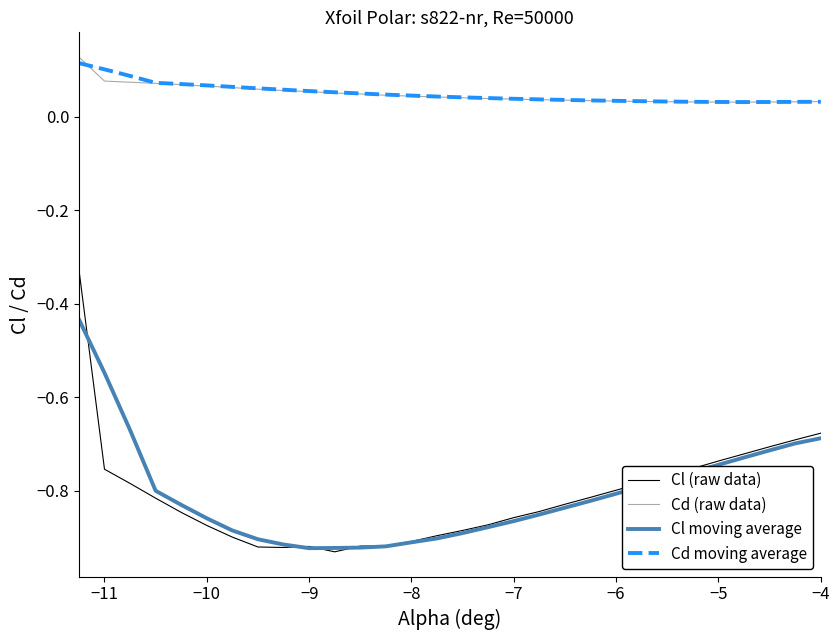

Which series has the largest range (max minus min)?

Cl (raw data)